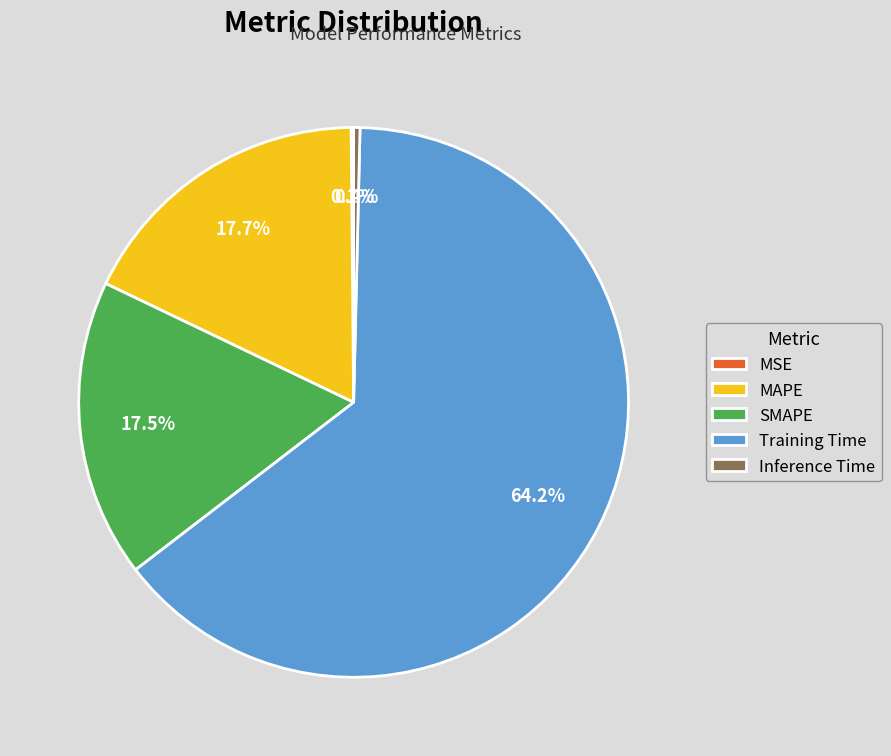

Is there any slice that represents more than half of the pie?

Yes